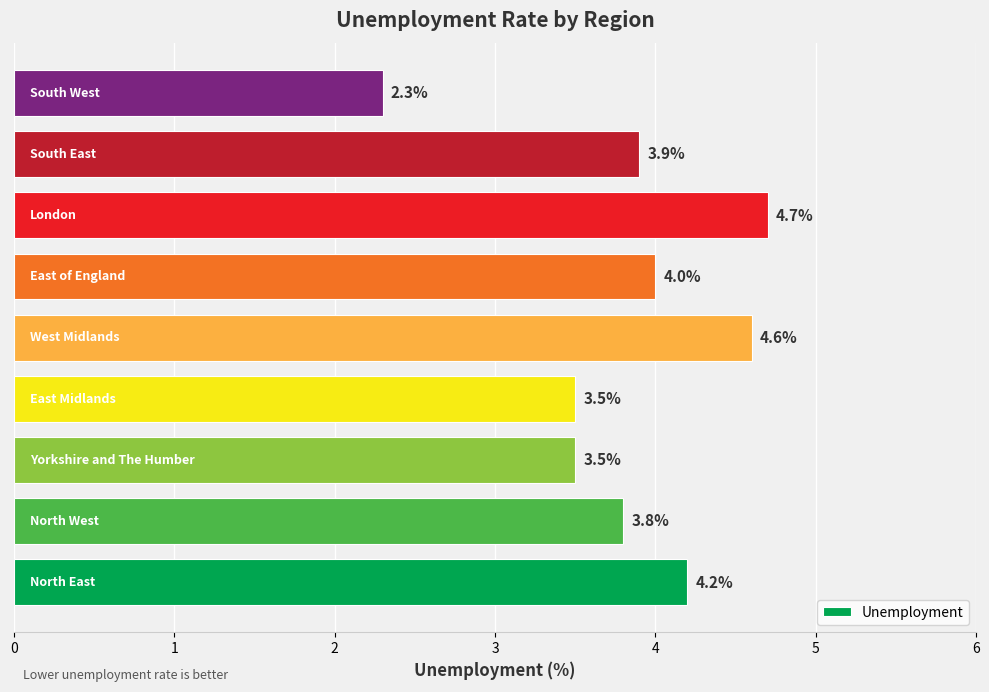

What is the smallest value displayed?

2.3